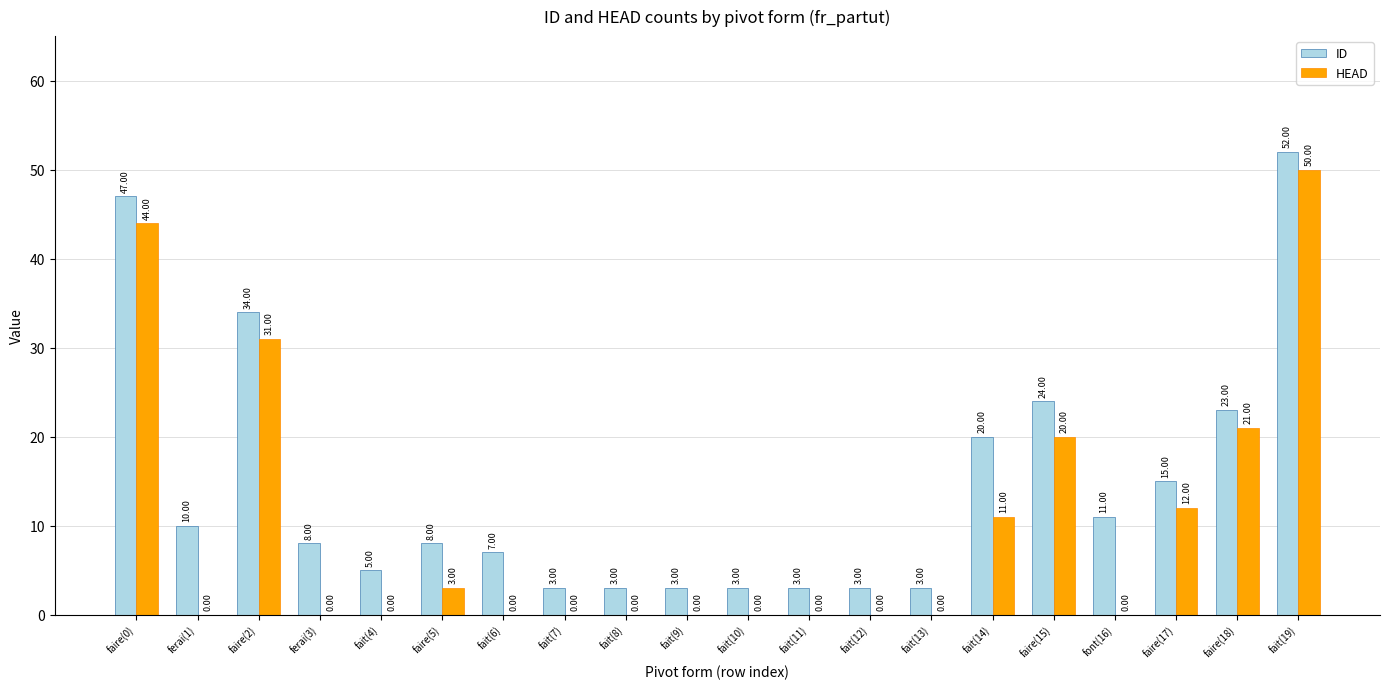

What is the sum of the ID values at fait(10) and fait(9)?

6